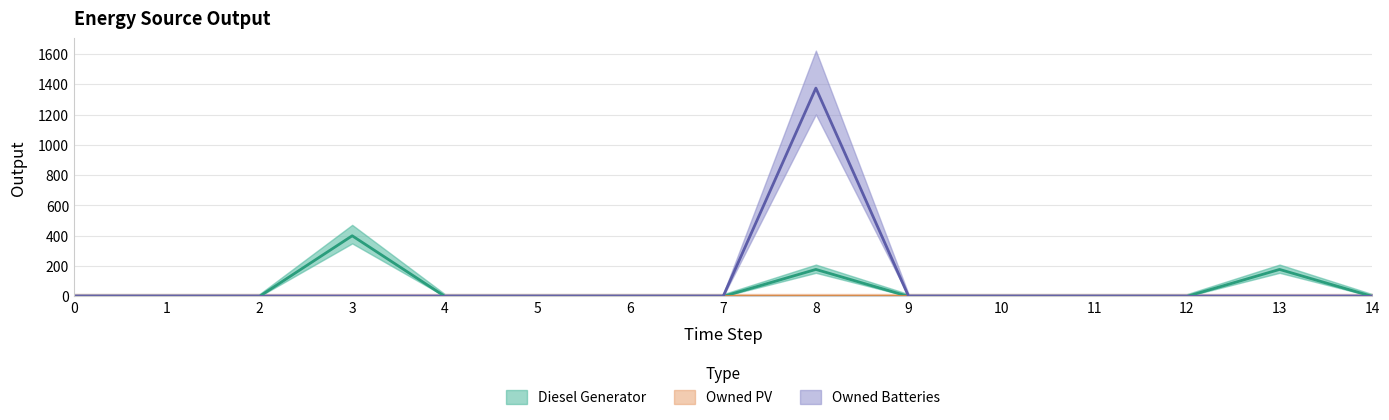

How many interior local peaks does the Diesel Generator series have?

3